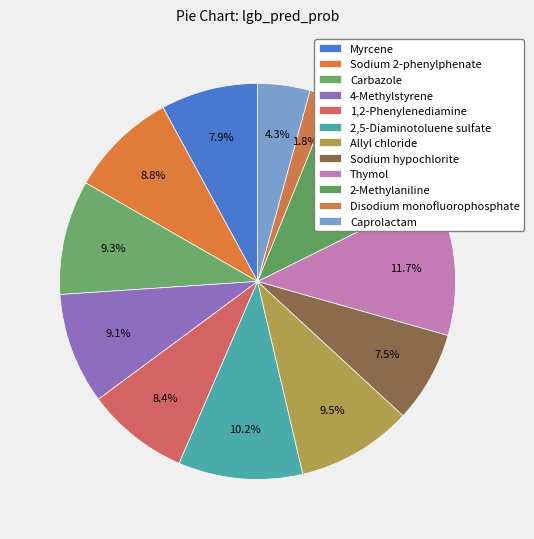

Does Sodium hypochlorite represent more than half of the total?

No